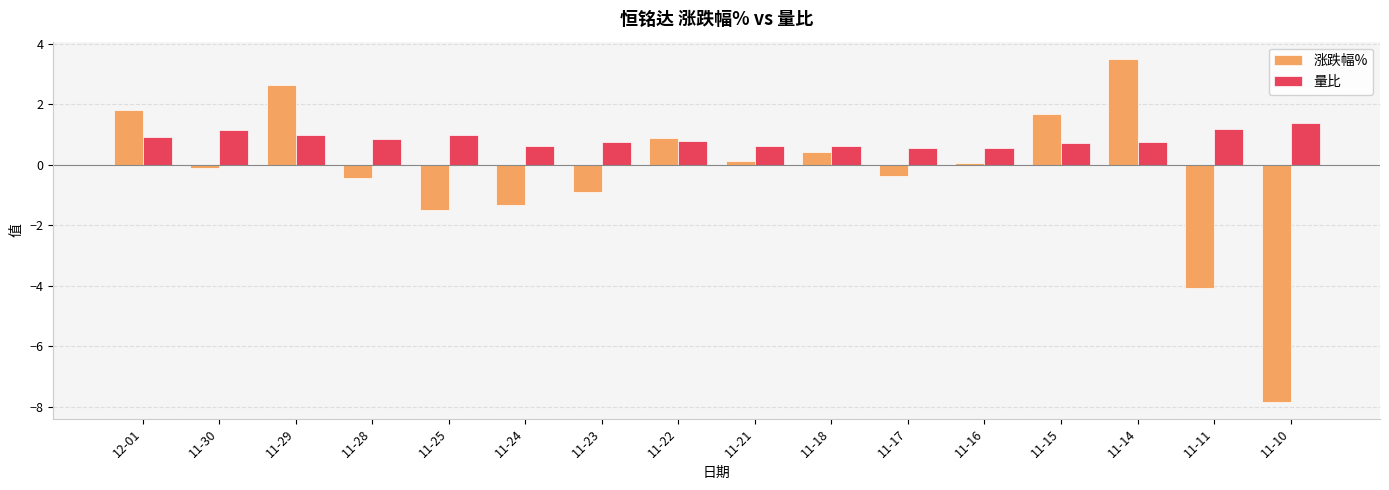

Is the value of 量比 at 11-22 greater than the value of 涨跌幅% at 11-18?

Yes